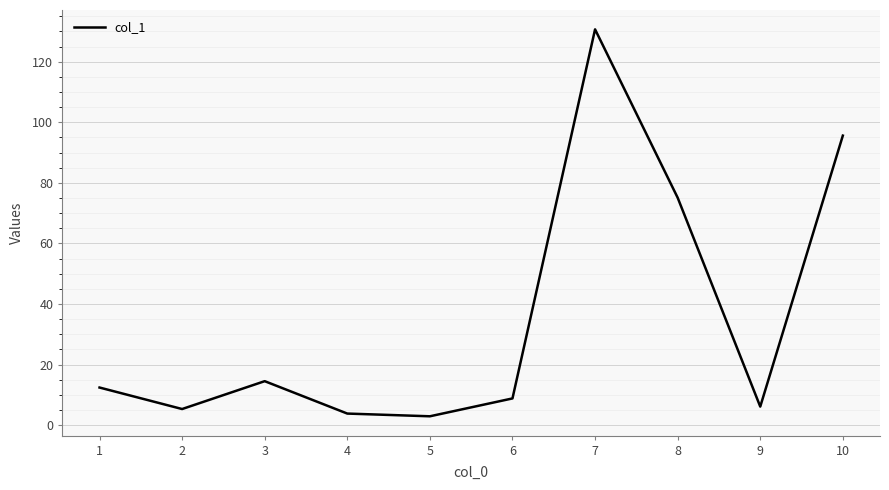

At which category does the data reach its first local valley?

2